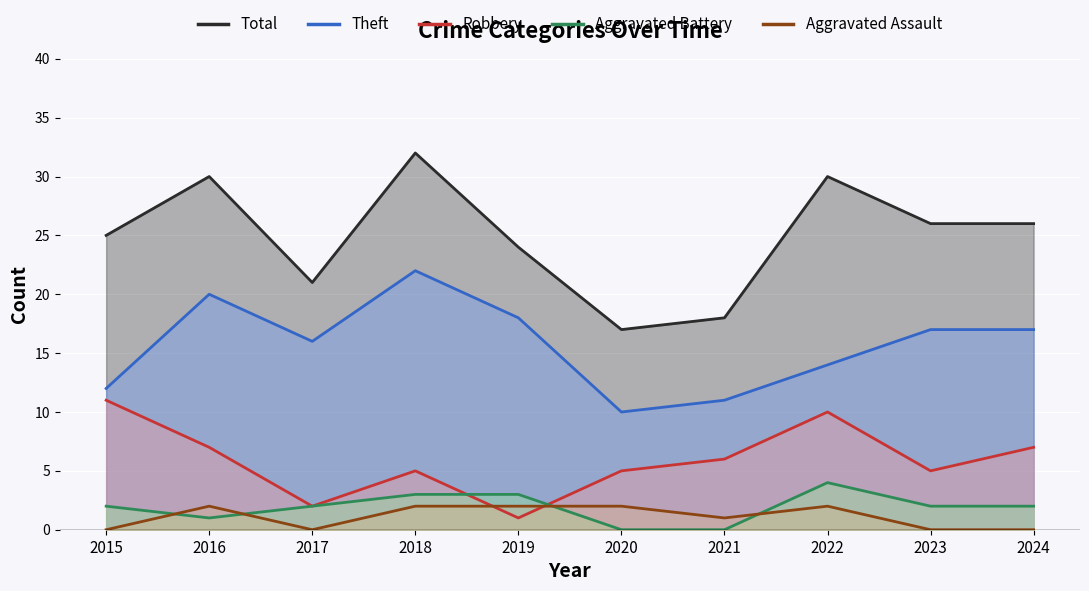

Rank the series by their maximum value, from highest to lowest.

Total, Theft, Robbery, Aggravated Battery, Aggravated Assault